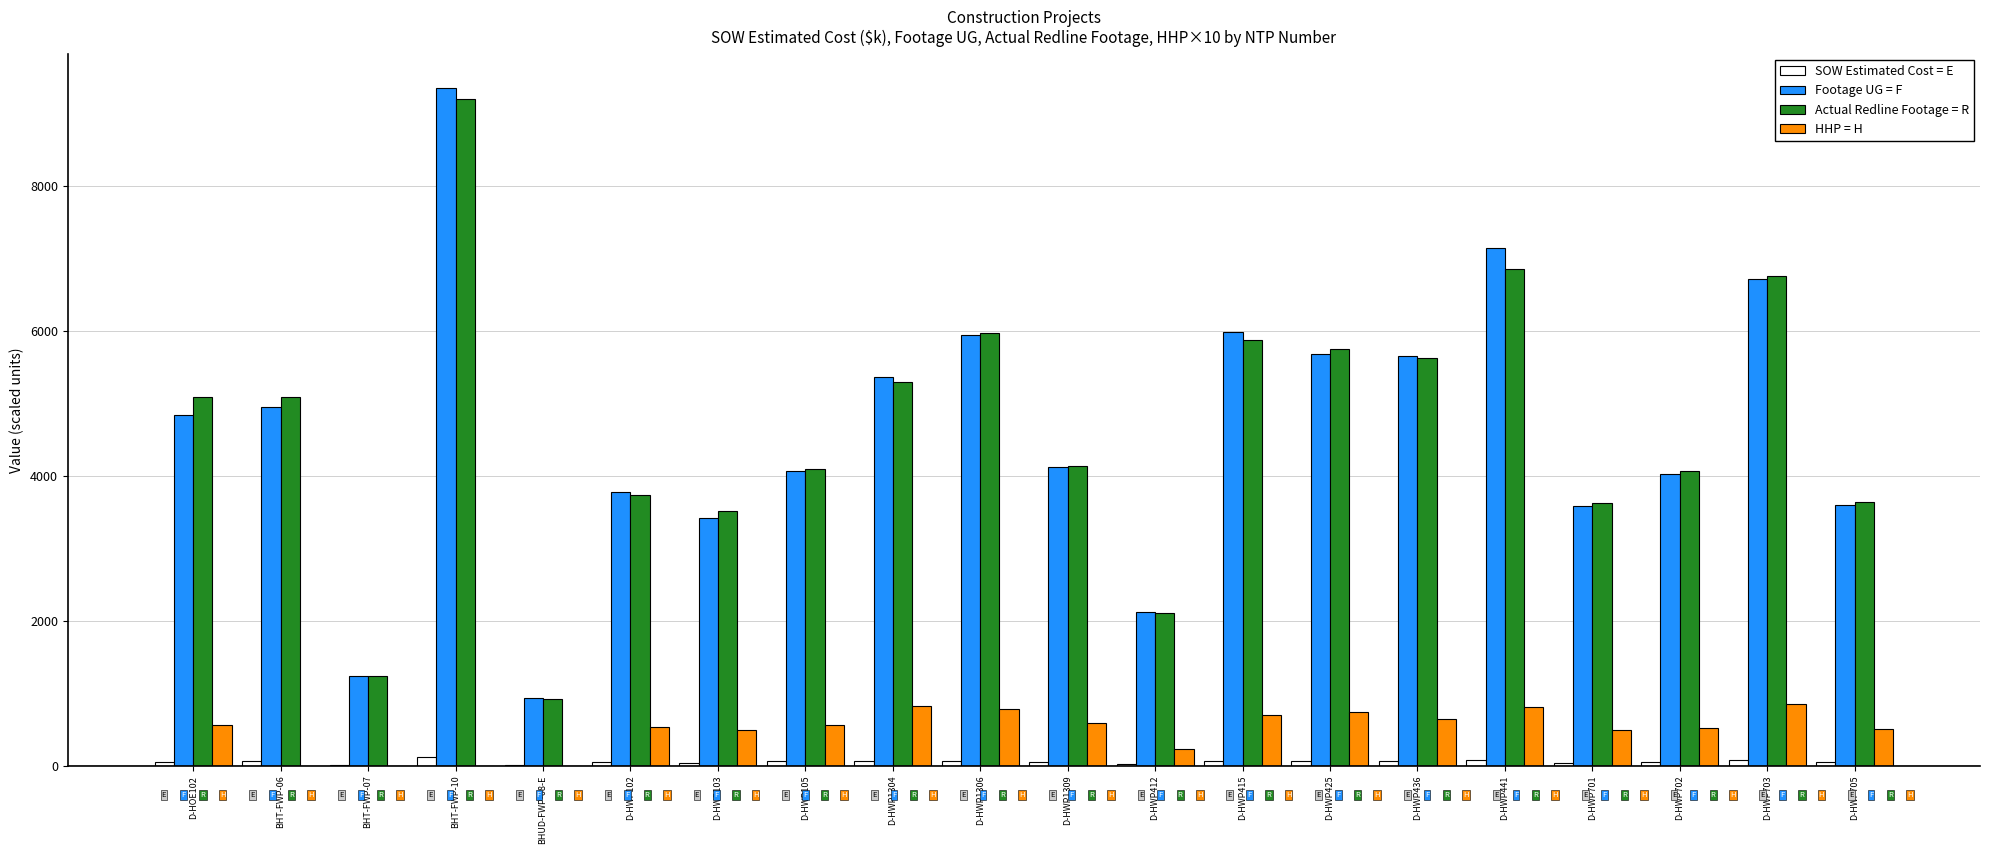

Read the SOW Estimated Cost = E value at D-HWP703.

83.5